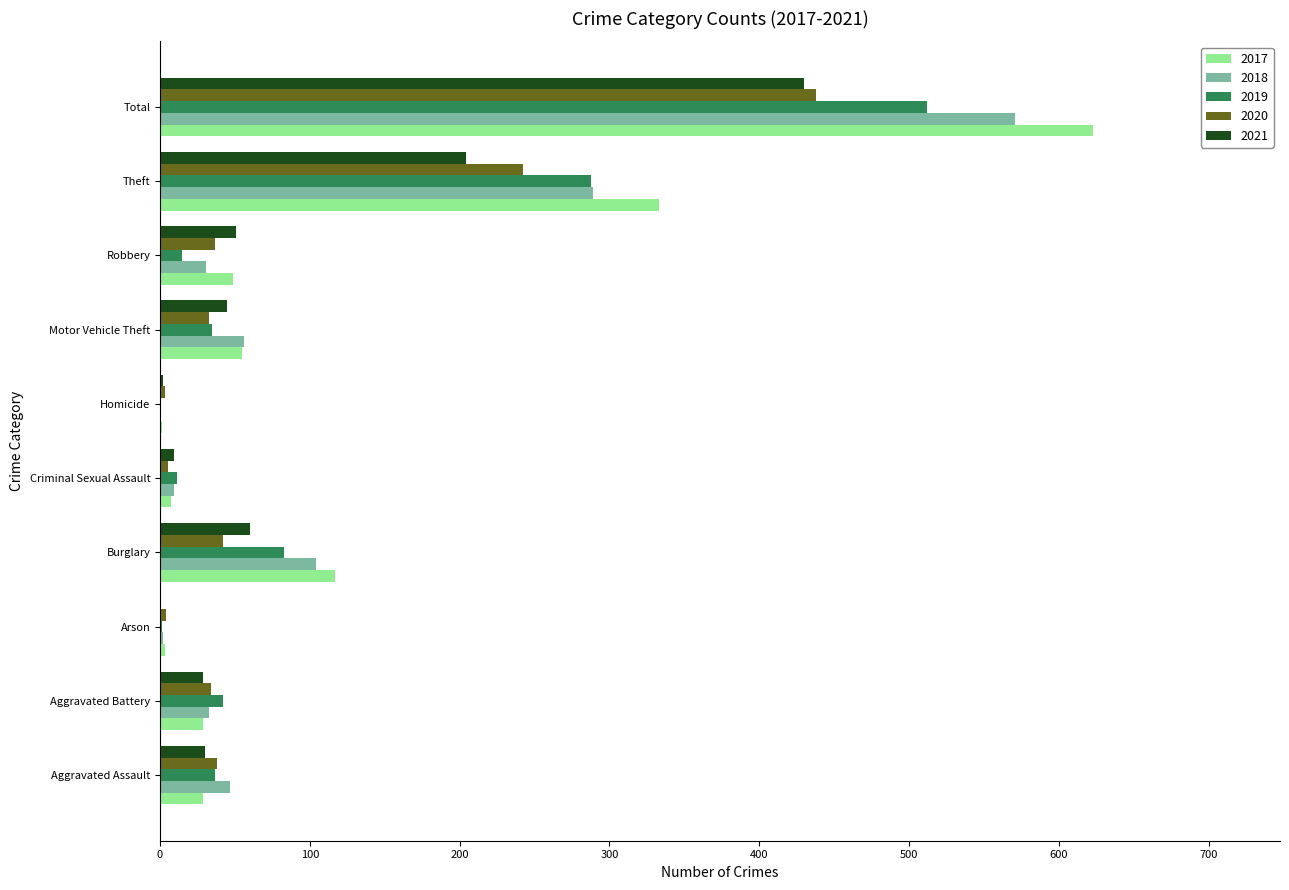

Is it true that 2019 equals 0 at Homicide?

True